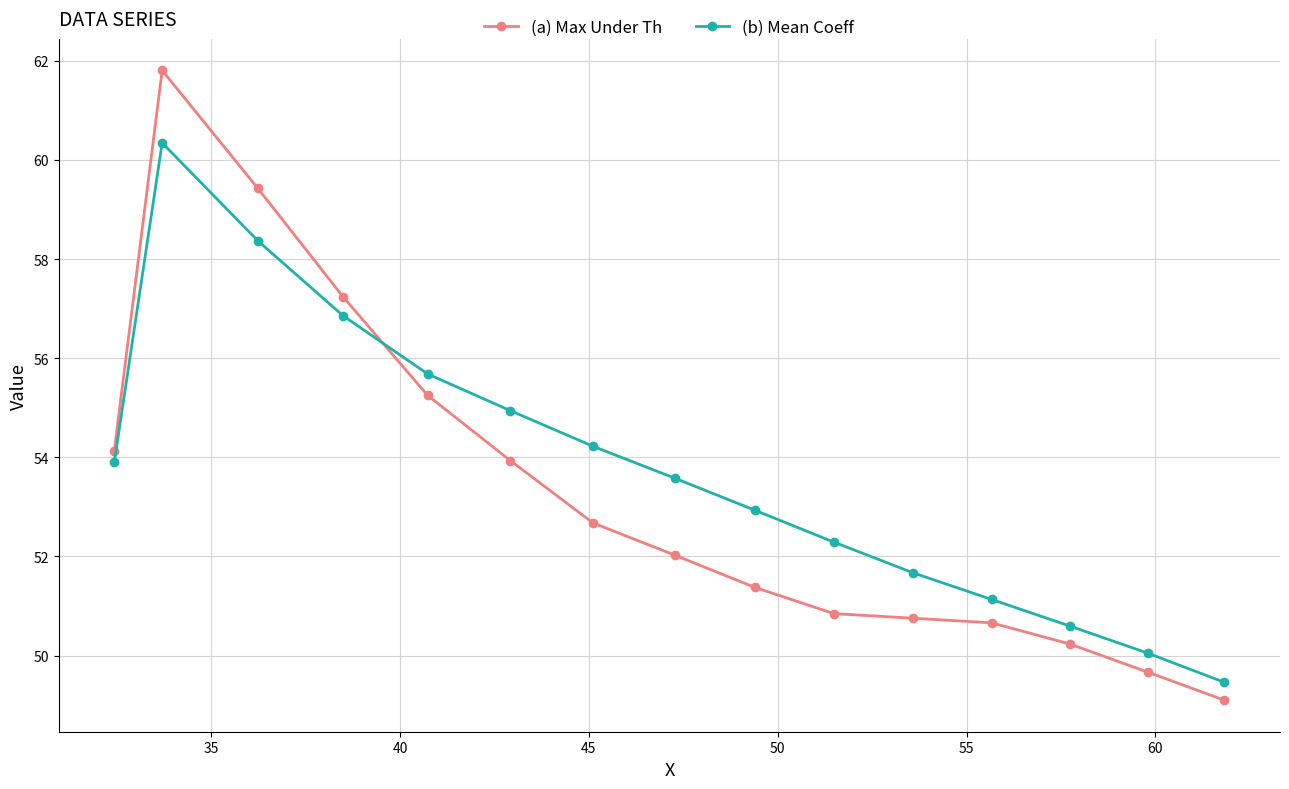

True or false: (b) Mean Coeff and (a) Max Under Th cross at least once.

True